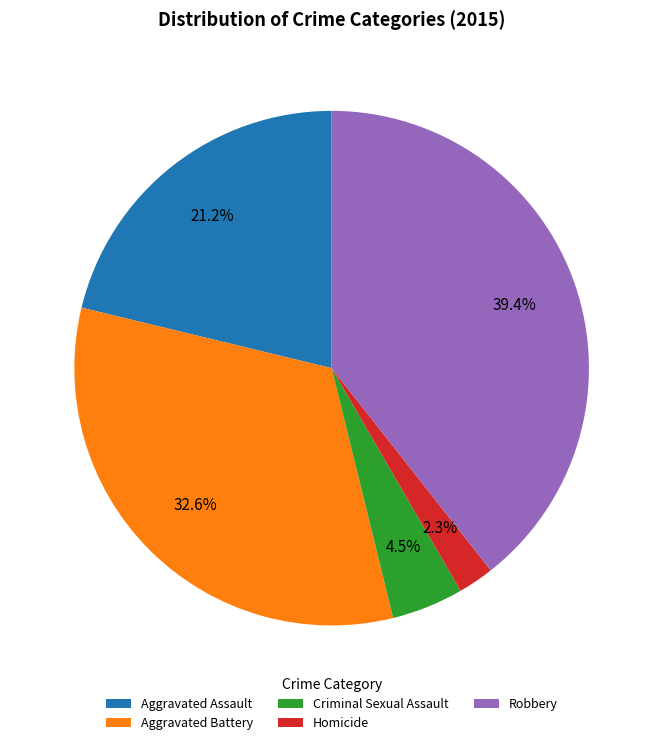

To the nearest percent, what percentage of the pie is Robbery?

39%